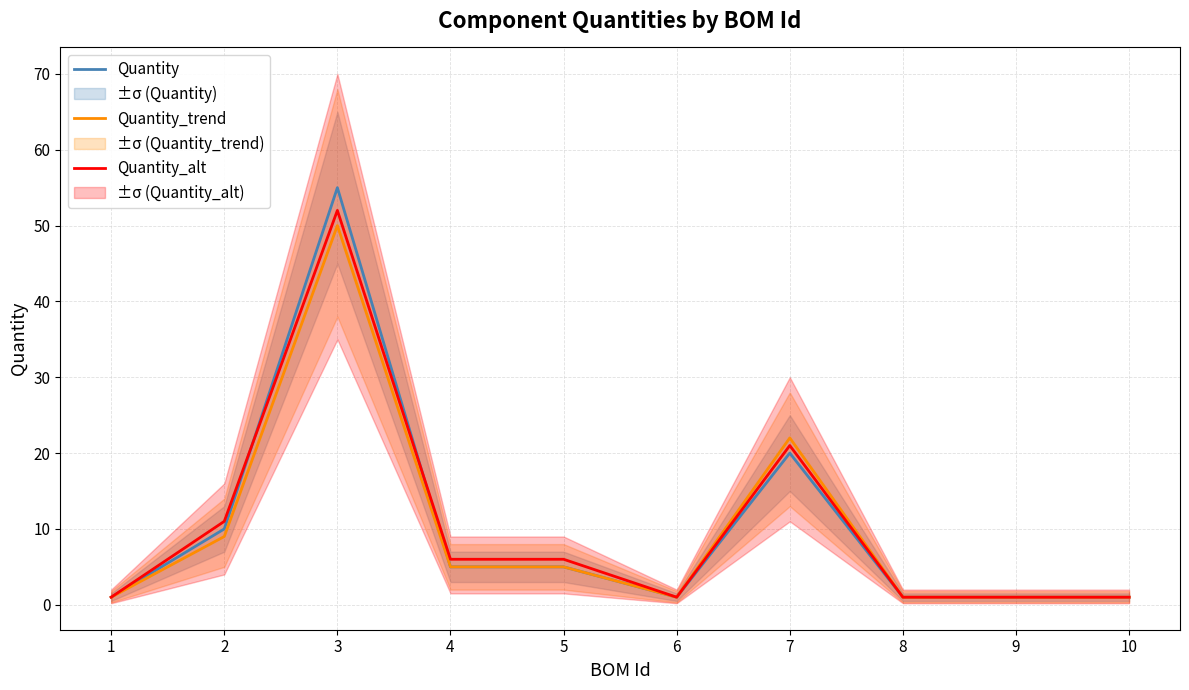

Between 2 and 7, which series saw the biggest shift?

Quantity_trend